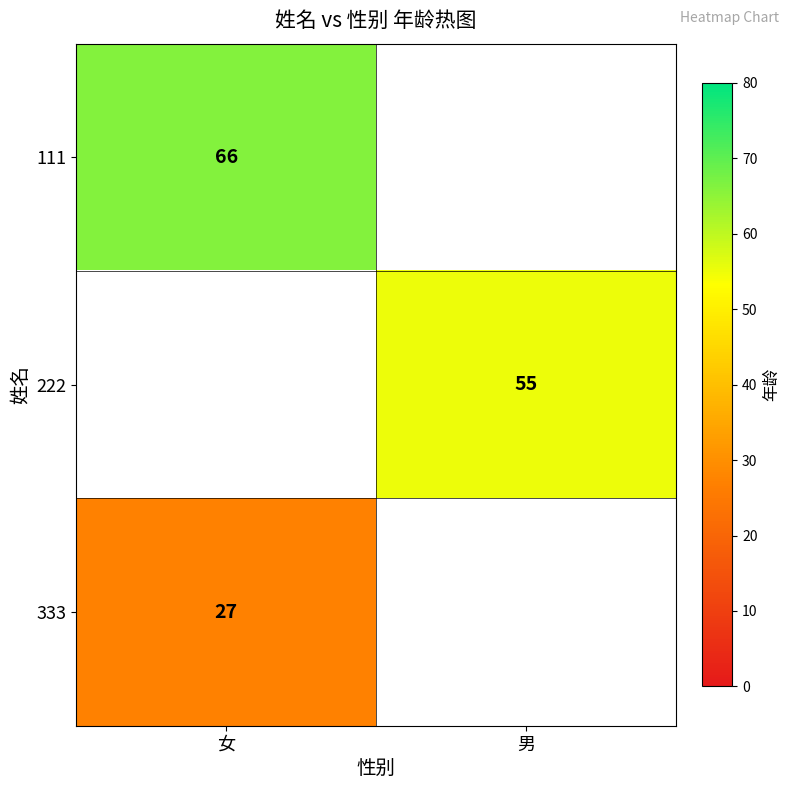

What is the maximum value shown in the chart?

66.0